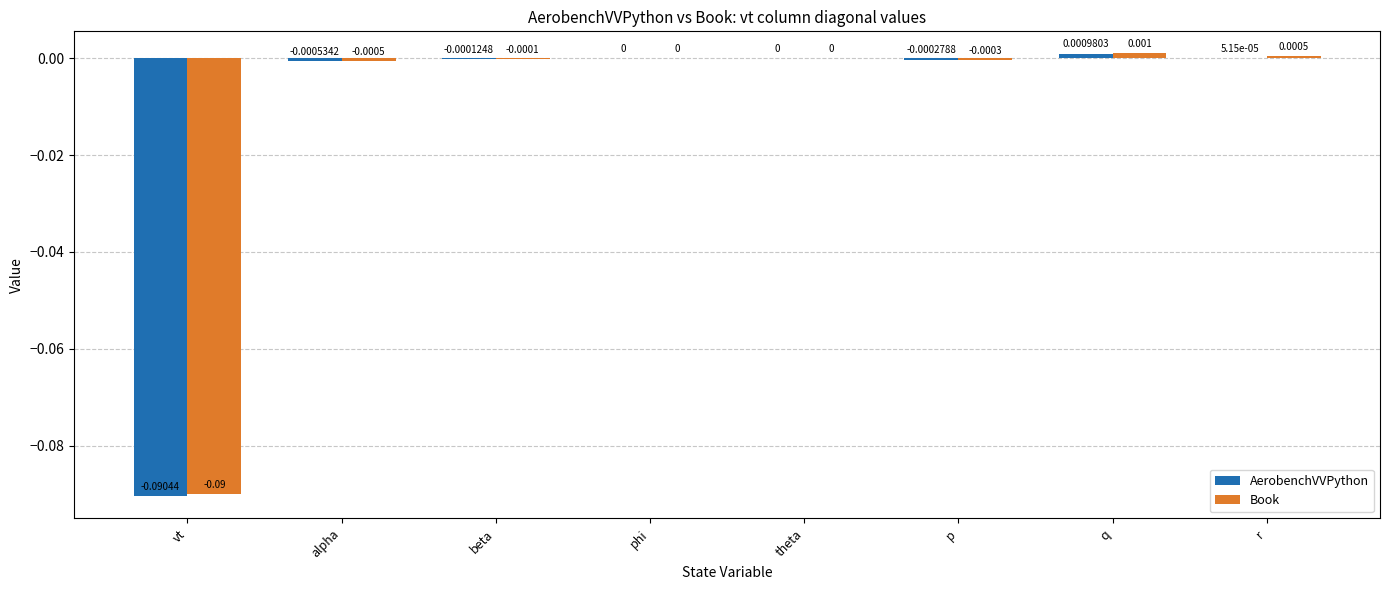

At which label does Book reach its peak?

q